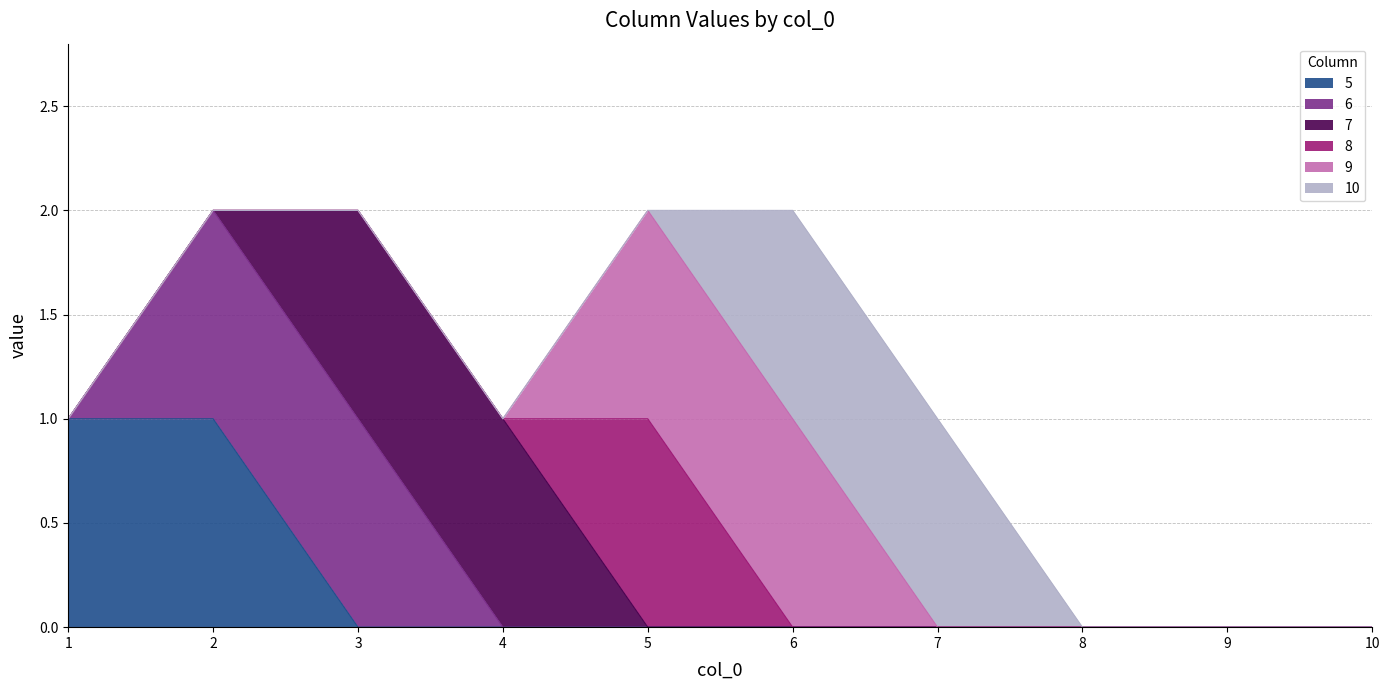

What is the value of the 10 point at the 6th from the left?

1